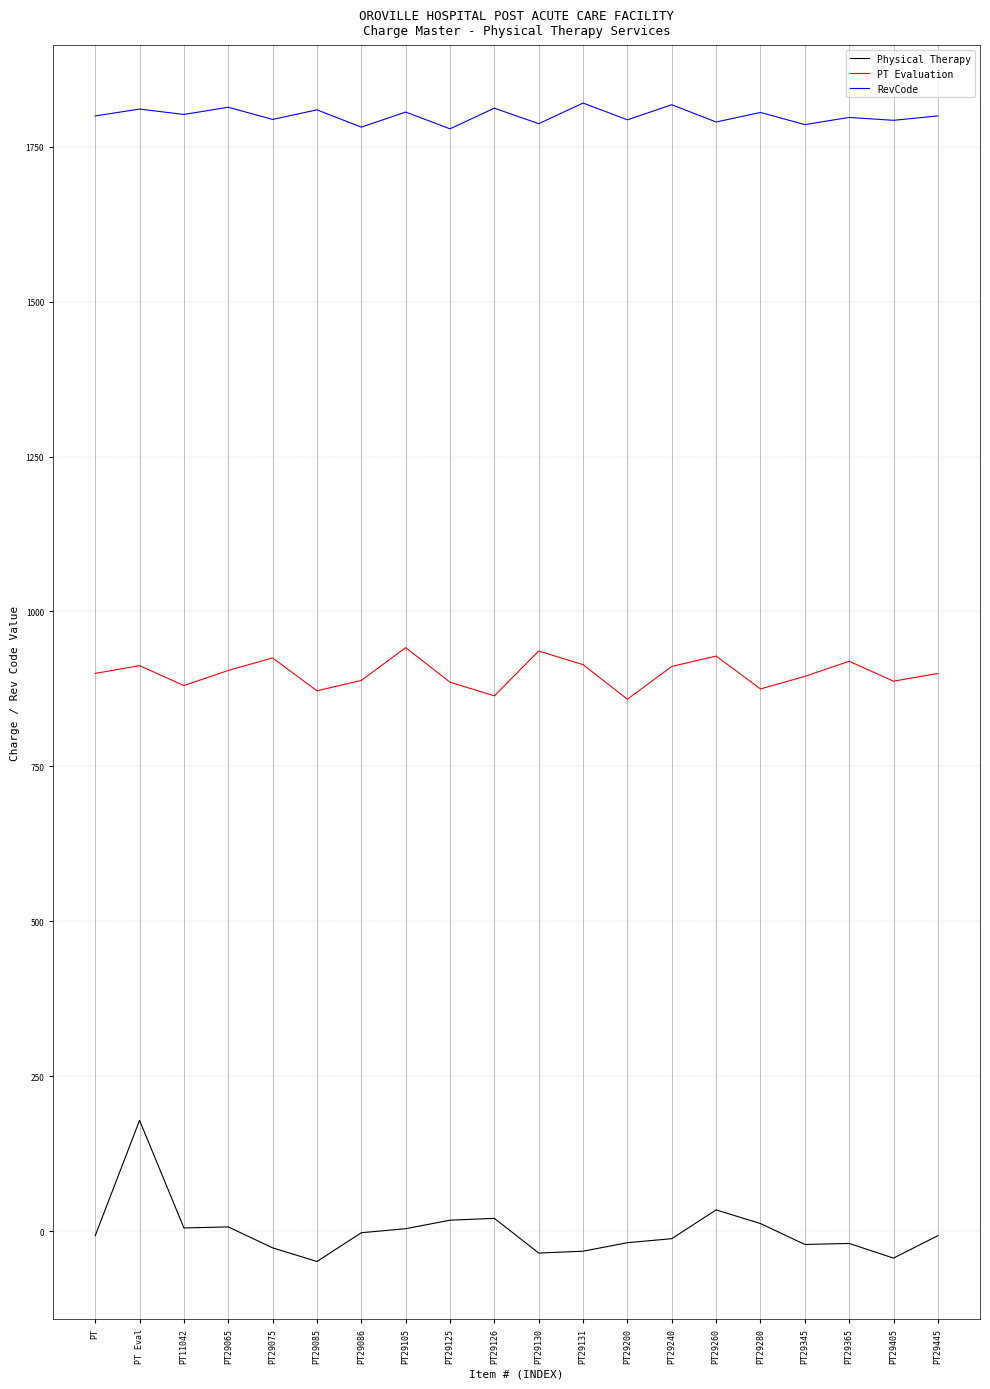

At PT29130, list the series in order from largest to smallest.

RevCode, PT Evaluation, Physical Therapy